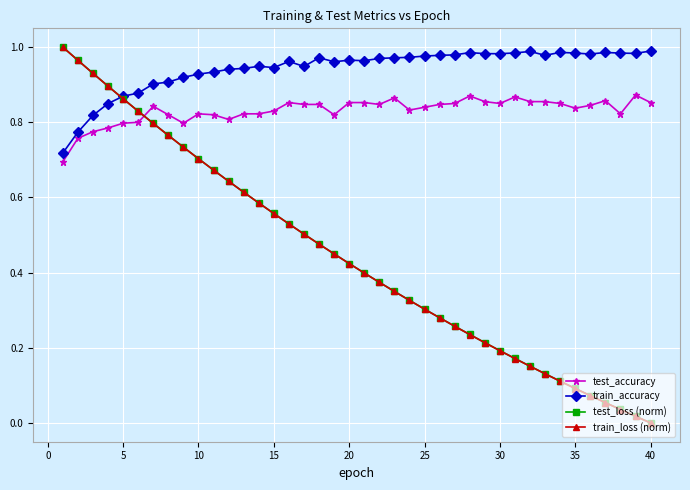

Which series has the largest total across all categories?

train_accuracy